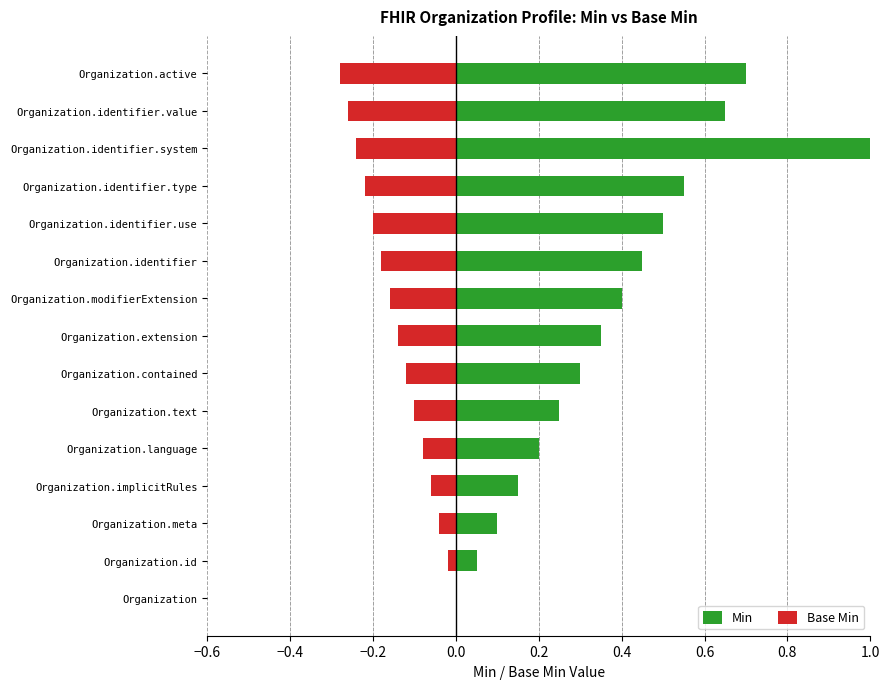

Reading left to right, what are all the values shown in this chart?

Min: 0.0	0.1	0.1	0.2	0.2	0.2	0.3	0.4	0.4	0.5	0.5	0.6	1.6	0.7	0.7
Base Min: 0.0	-0.0	-0.0	-0.1	-0.1	-0.1	-0.1	-0.1	-0.2	-0.2	-0.2	-0.2	-0.2	-0.3	-0.3